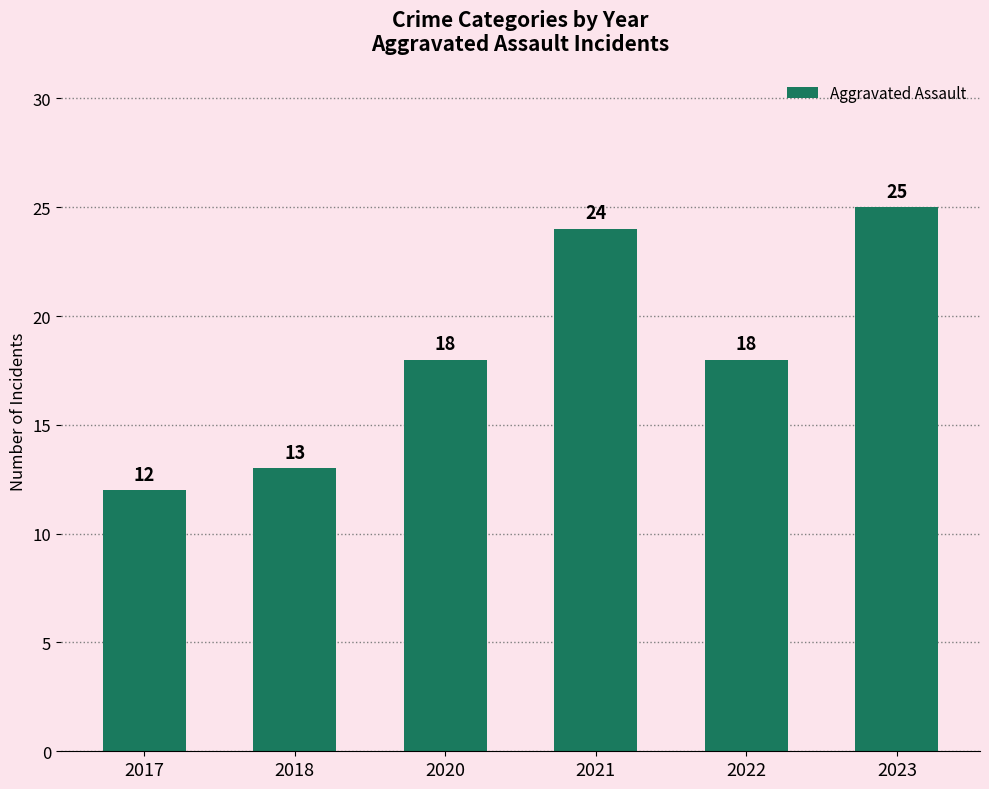

Are the bars grouped side by side (vs. stacked)?

No